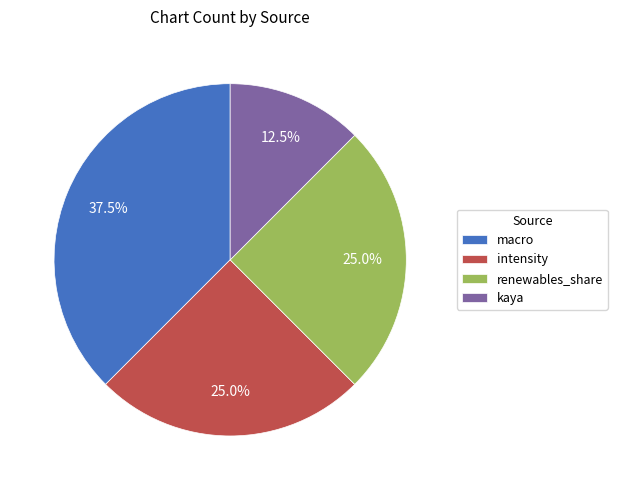

What is the smallest slice in the pie chart?

kaya